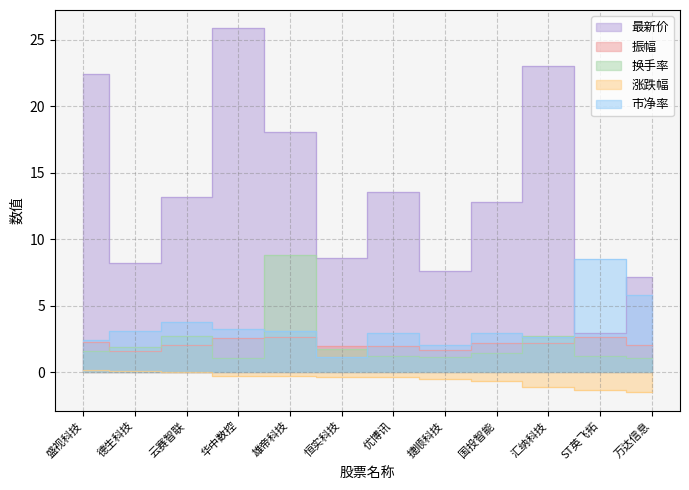

True or false: 涨跌幅 and 市净率 cross at least once.

False